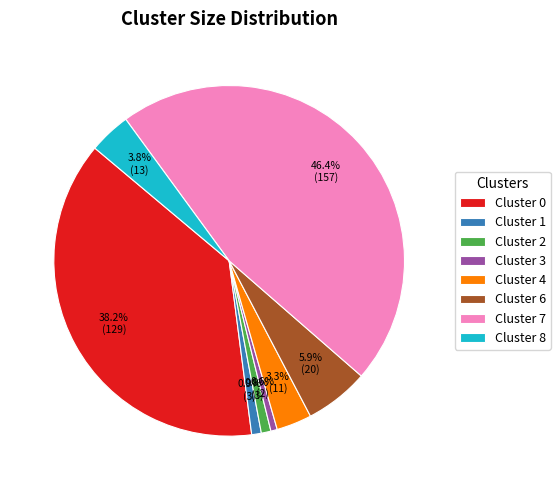

How many segments does this pie chart have?

8